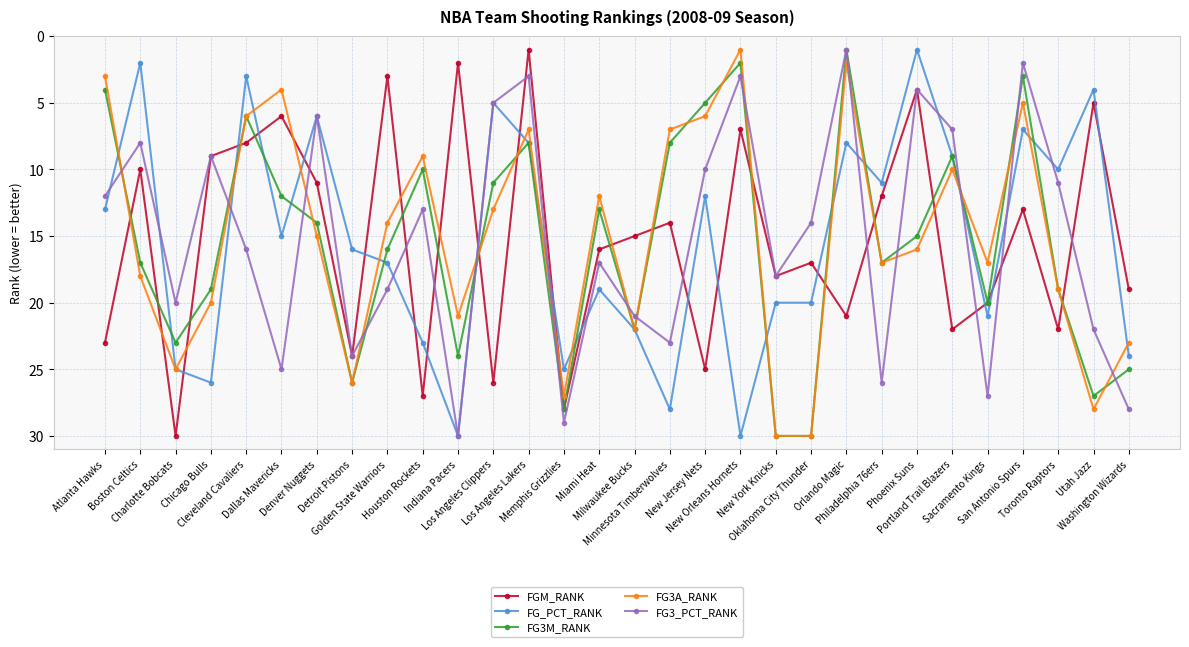

What is the greatest value displayed?

30